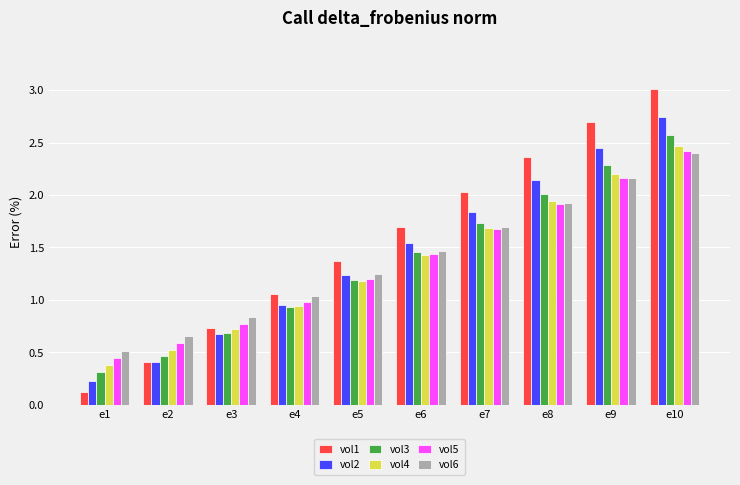

What is the sum of all vol3 values?

13.6